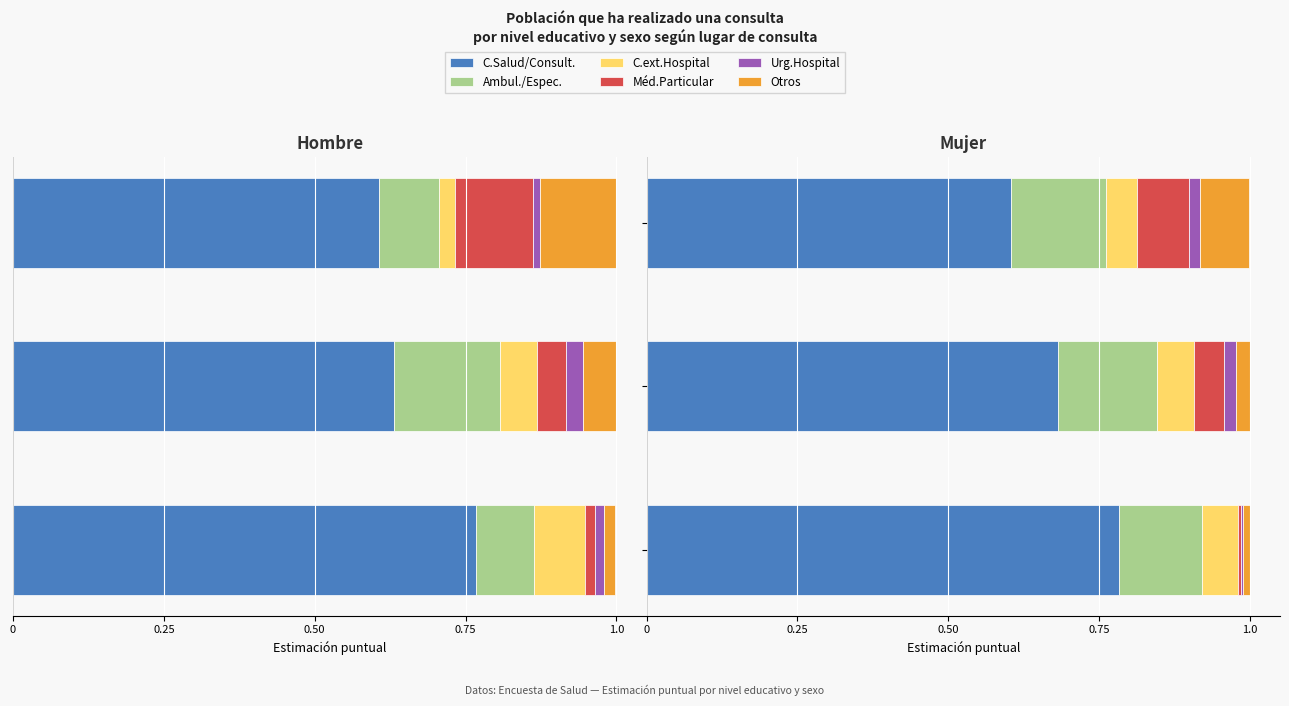

Reading right to left, extract all data points from this chart.

C.Salud/Consult.: 0.6	0.7	0.8
Ambul./Espec.: 0.2	0.2	0.1
C.ext.Hospital: 0.1	0.1	0.1
Méd.Particular: 0.1	0.0	0.0
Urg.Hospital: 0.0	0.0	0.0
Otros: 0.1	0.0	0.0